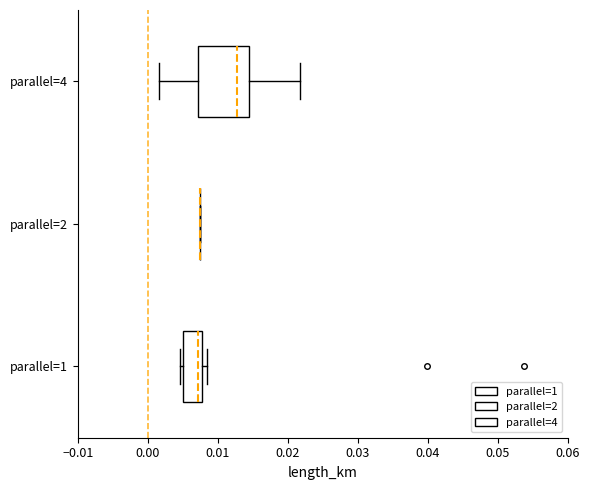

Which box is the widest, from its left edge to its right edge?

parallel=4